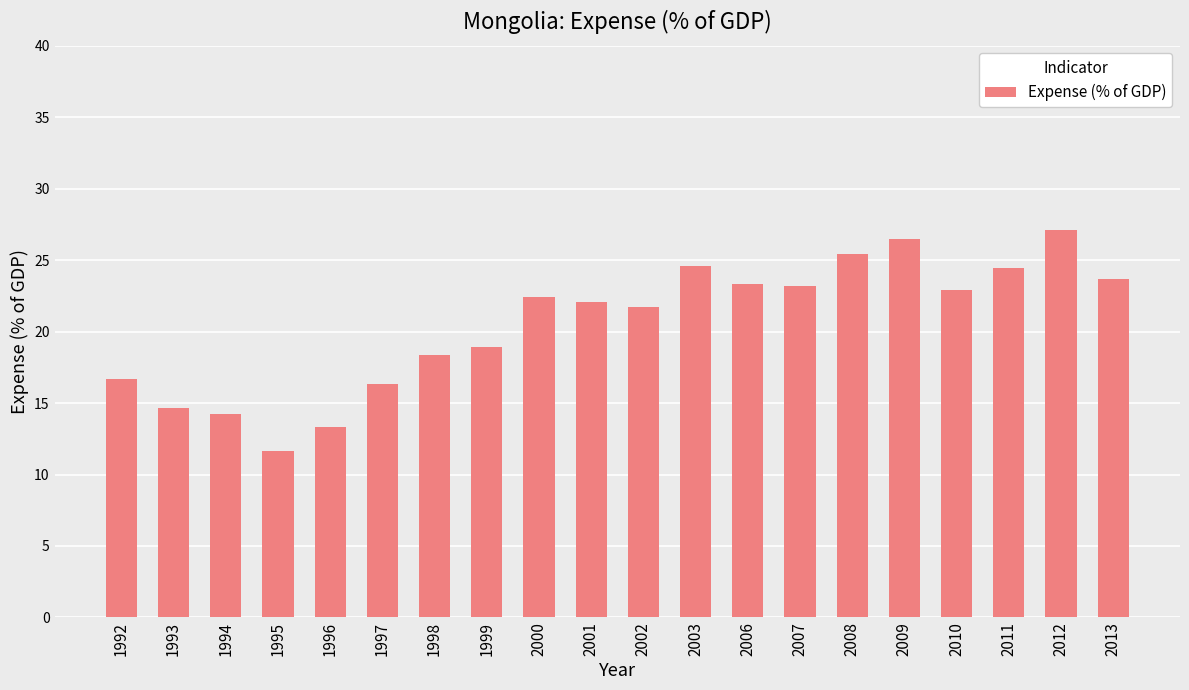

Are the bars grouped side by side (vs. stacked)?

No